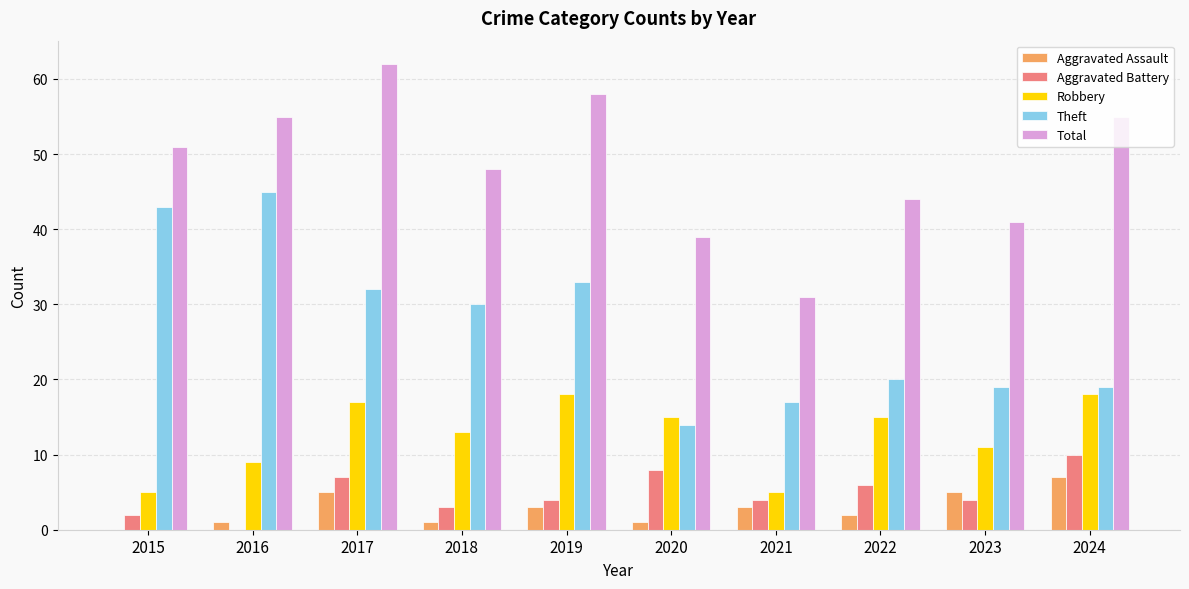

What is the sum of the Robbery values at 2020 and 2017?

32